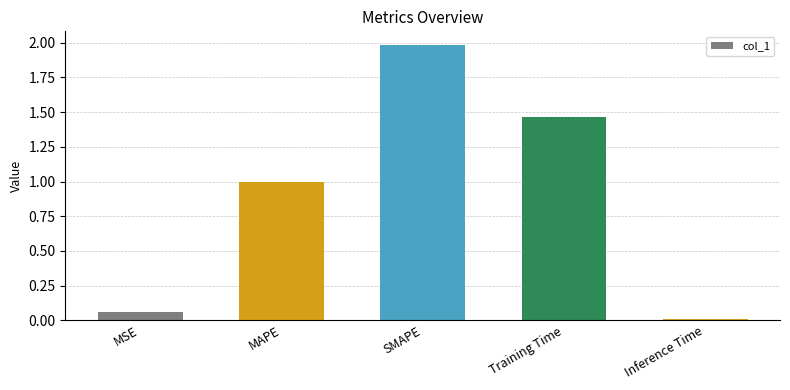

List the labels in order of value, smallest first.

Inference Time, MSE, MAPE, Training Time, SMAPE